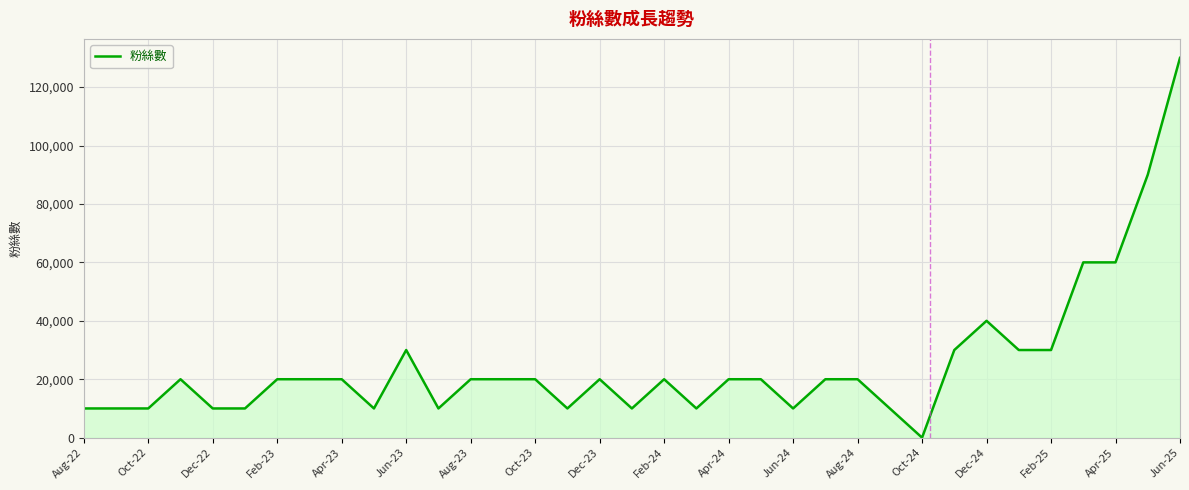

What is the greatest value displayed?

130000